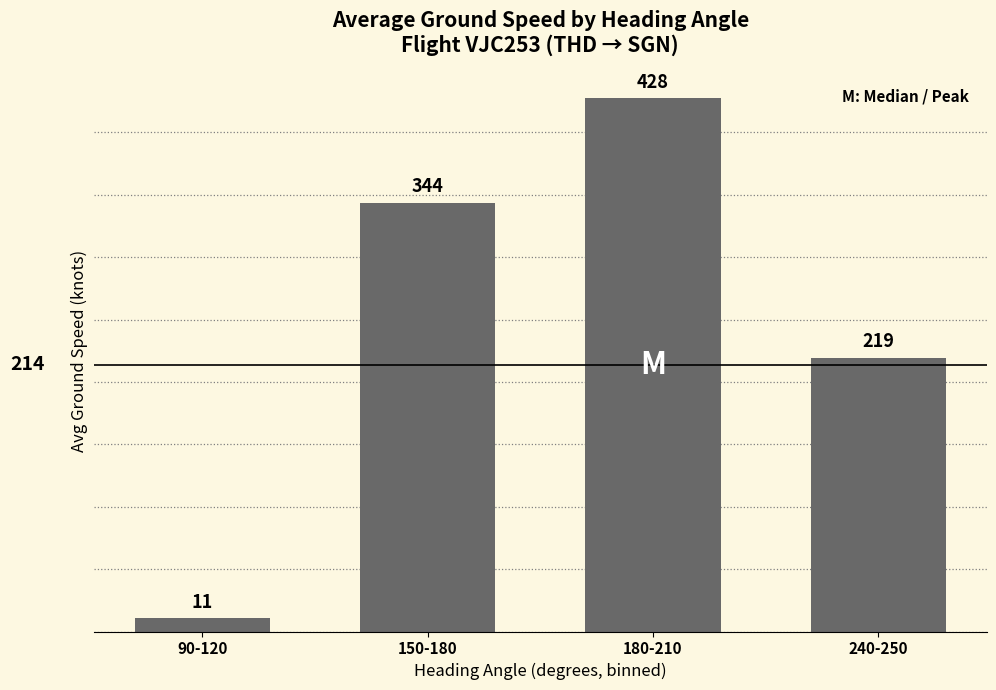

True or false: the data shows 219.5 at 240-250.

True